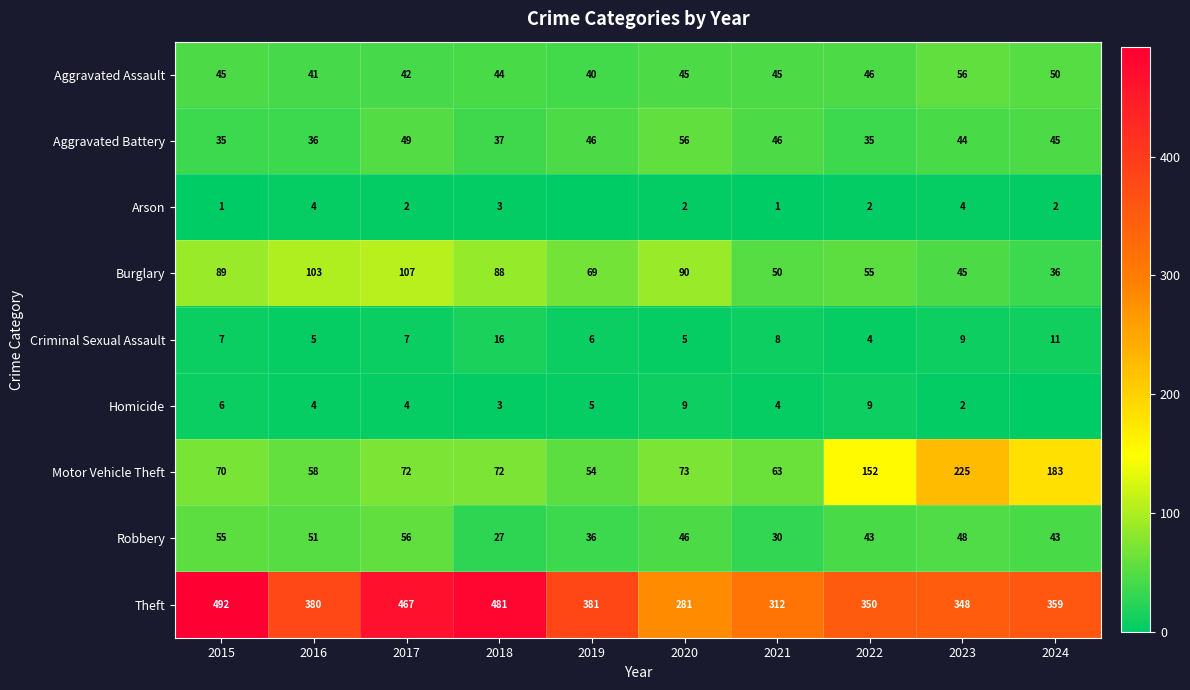

Rank the categories by Theft value from lowest to highest.

2020, 2021, 2023, 2022, 2024, 2016, 2019, 2017, 2018, 2015